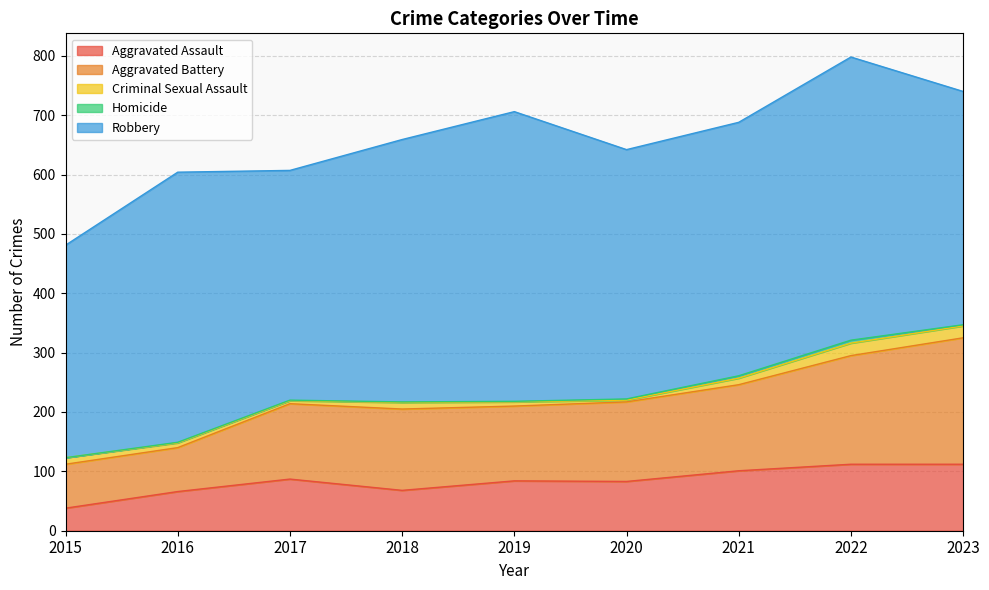

True or false: Homicide and Aggravated Battery intersect in this chart.

False